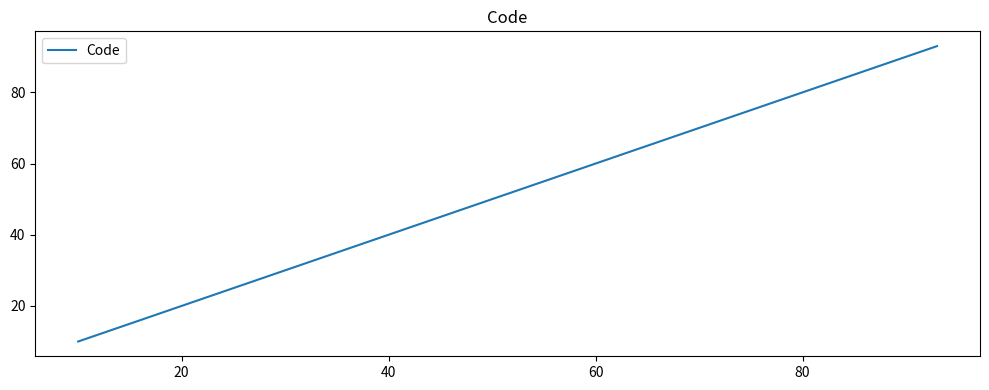

What is the smallest value displayed?

10